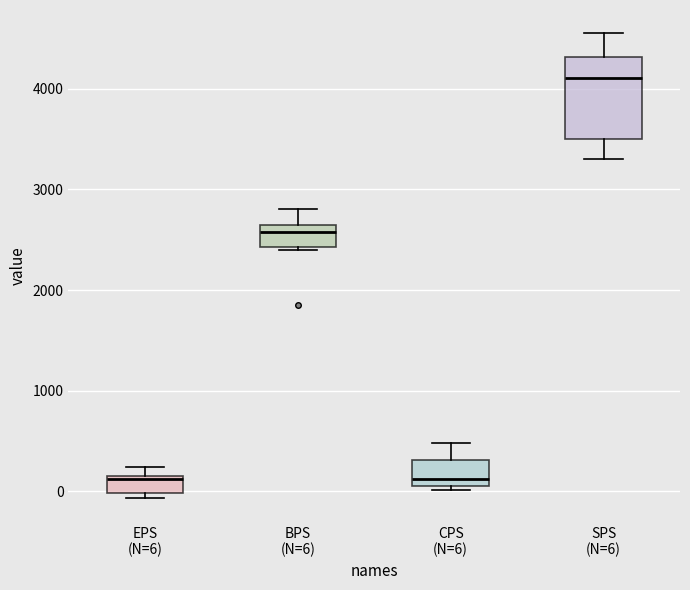

Reading left to right, transcribe this box plot: for each box, give where its median line is, the range the box spans, and where its two whiskers end, as read against the y-axis. The values are not printed on the chart, so give them approximately, as read against the axis.

EPS (N=6): median 100, box 0 to 200, whiskers -100 to 200 (just above the box's upper edge)
BPS (N=6): median 2600 (just below the box's upper edge), box 2400 to 2600, whiskers 2400 to 2800
CPS (N=6): median 100 (just above the box's lower edge), box 100 to 300, whiskers 0 to 500
SPS (N=6): median 4100, box 3500 to 4300, whiskers 3300 to 4600